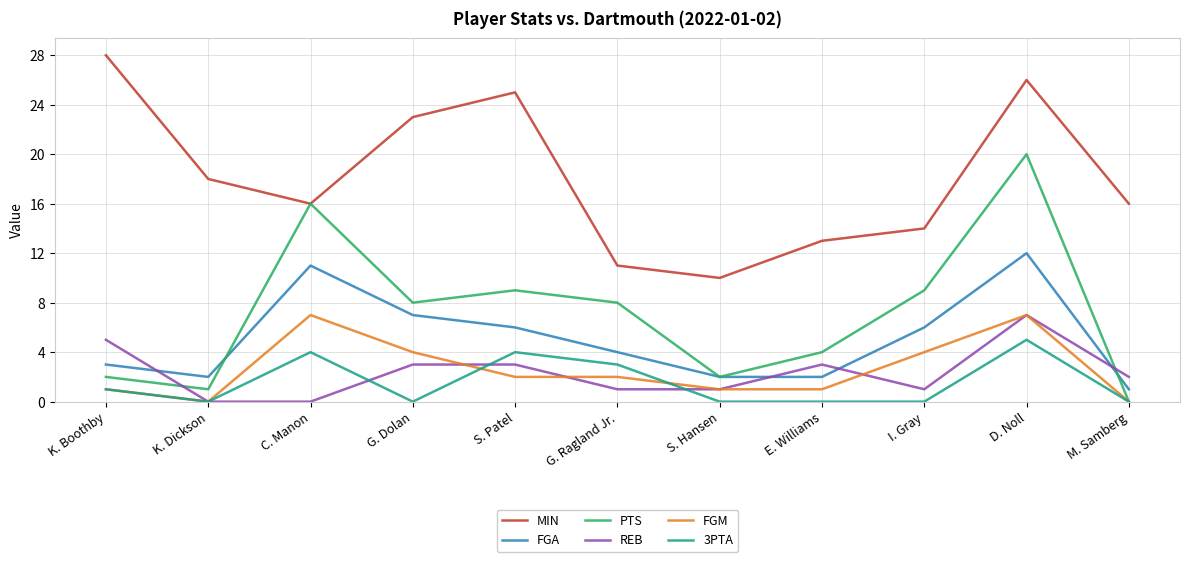

True or false: MIN and 3PTA cross at least once.

False